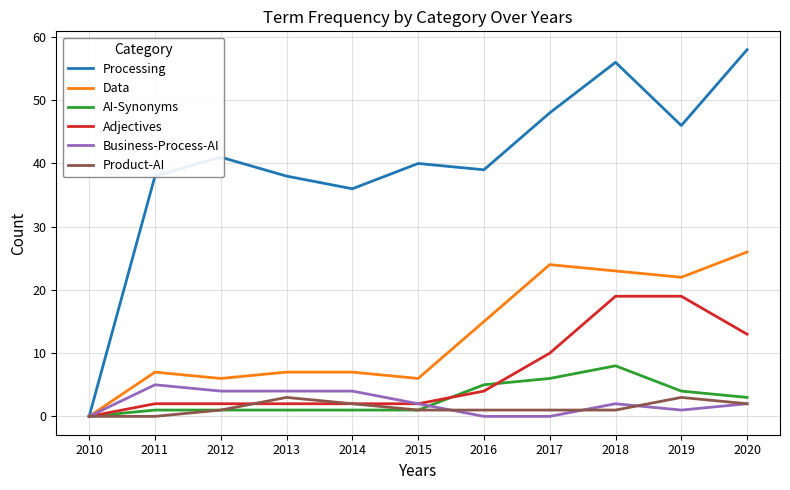

True or false: Processing has a value of 67 at 2017.

False